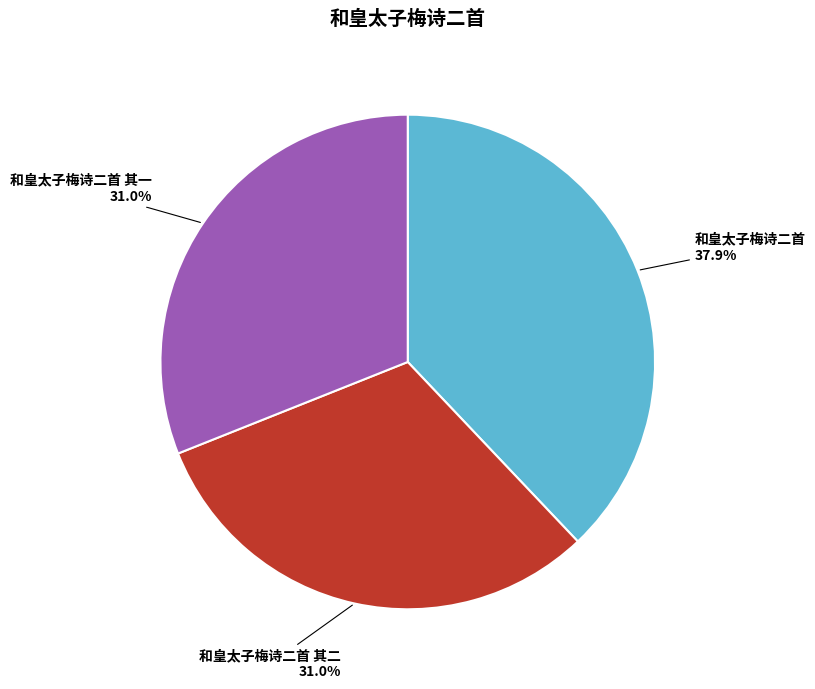

To the nearest percent, what portion does 和皇太子梅诗二首 其一 represent?

31%